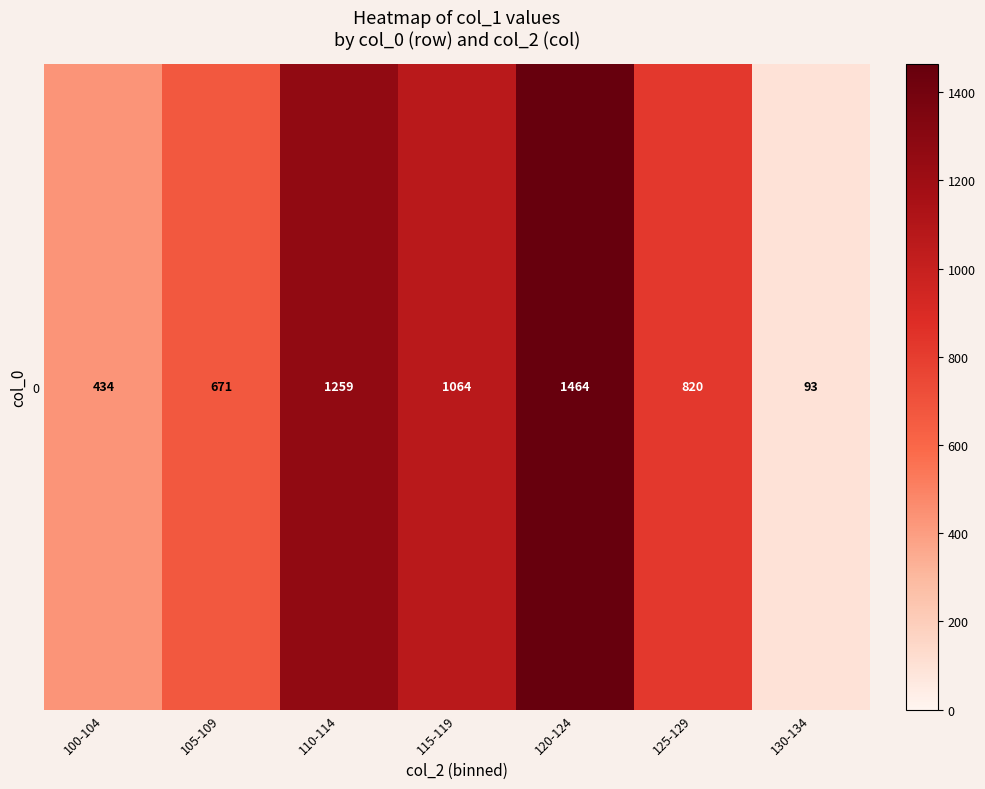

What is the average value?

829